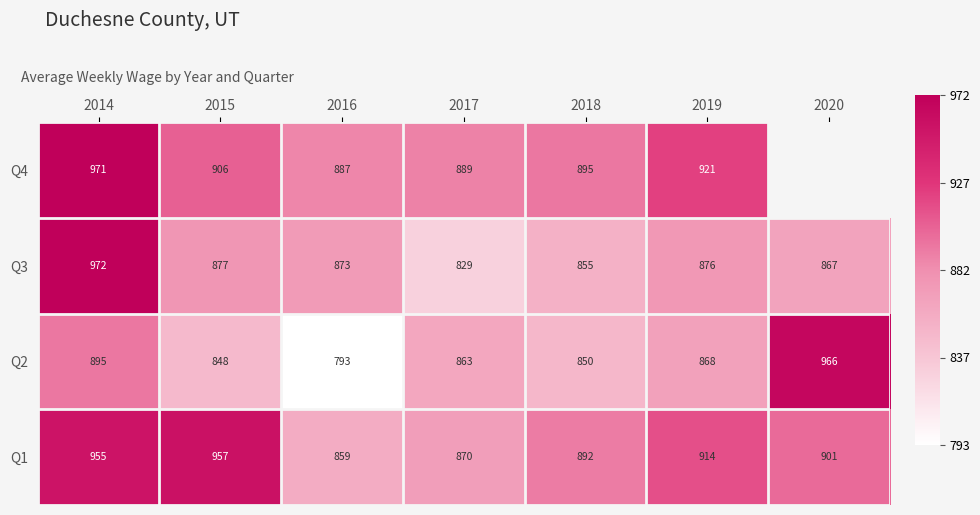

True or false: Q2 has a value of 868 at 2019.

True